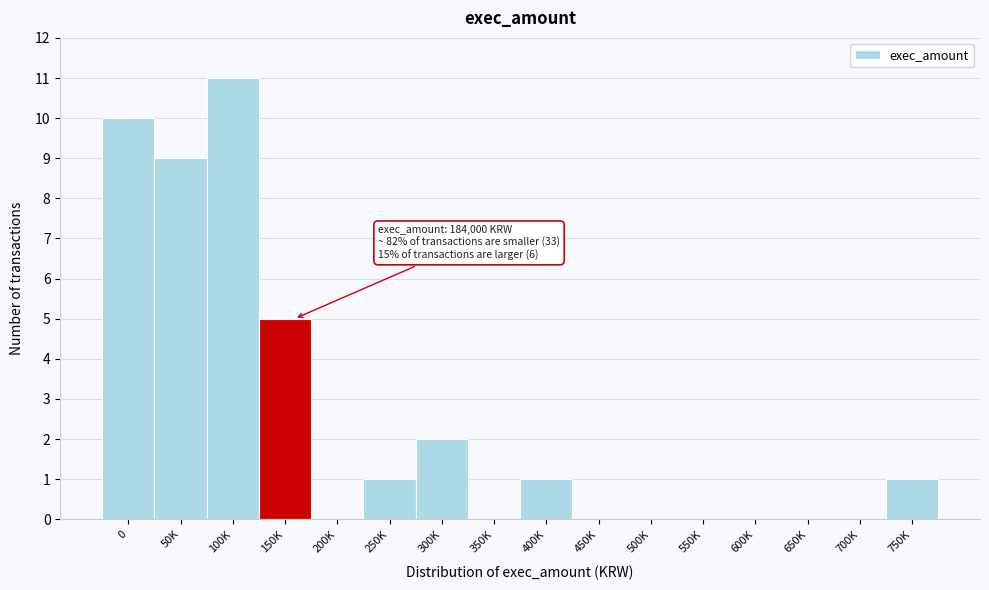

Reading left to right, extract all data points from this chart.

0=10	50K=9	100K=11	150K=5	200K=0	250K=1	300K=2	350K=0	400K=1	450K=0	500K=0	550K=0	600K=0	650K=0	700K=0	750K=1